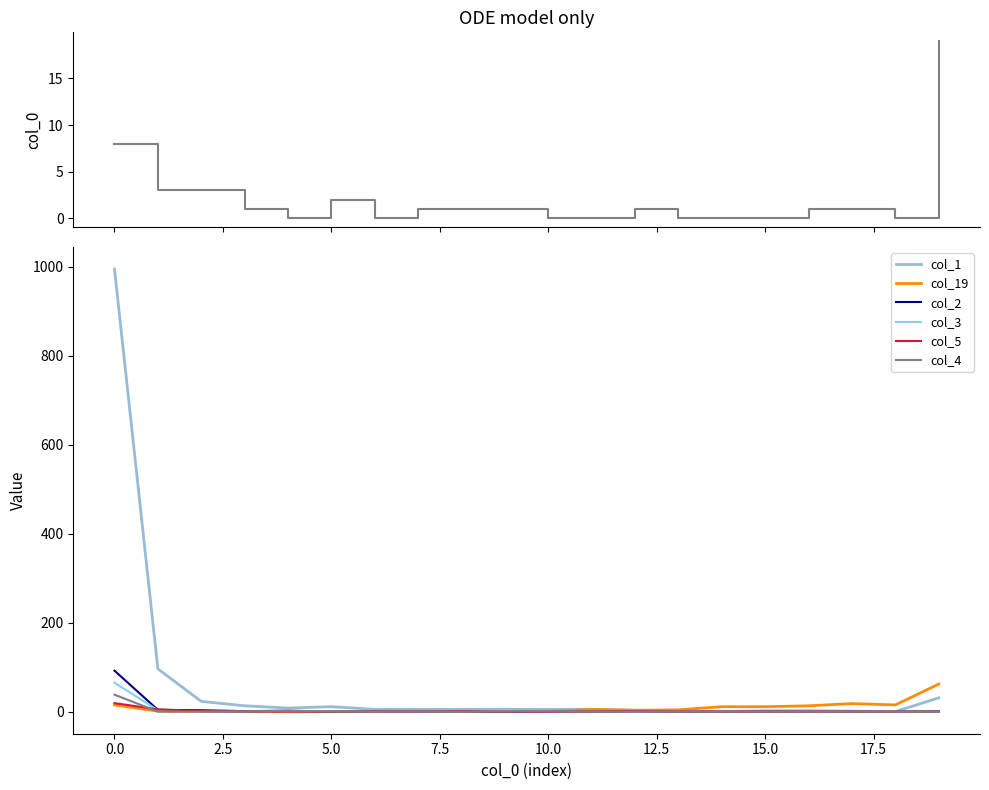

How many interior local peaks does the col_1 series have?

1